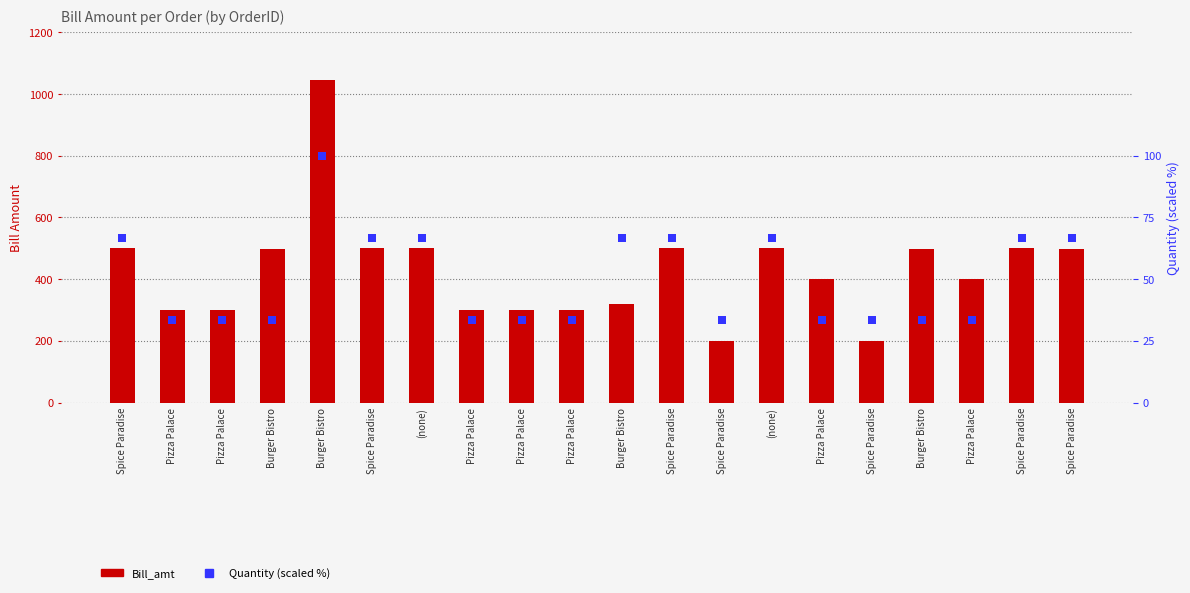

At how many categories does at least one series exceed 620?

1